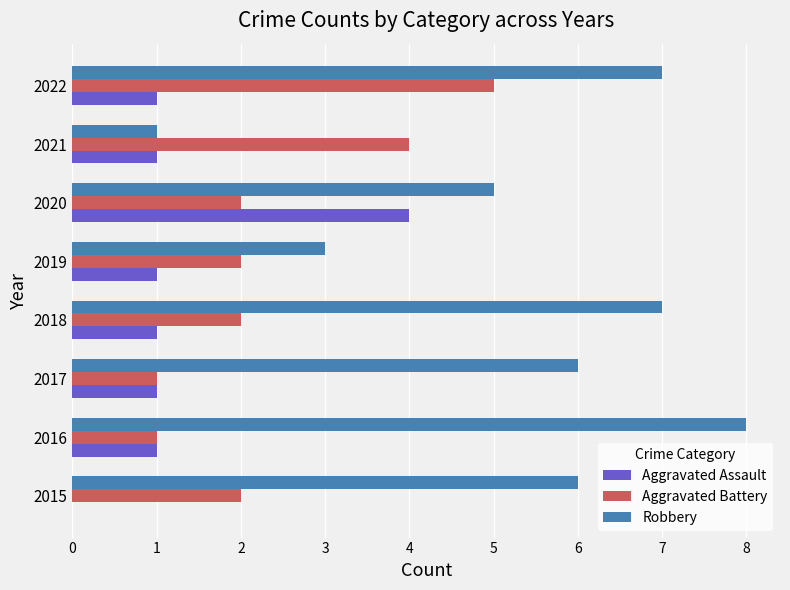

Which series has the largest total across all categories?

Robbery